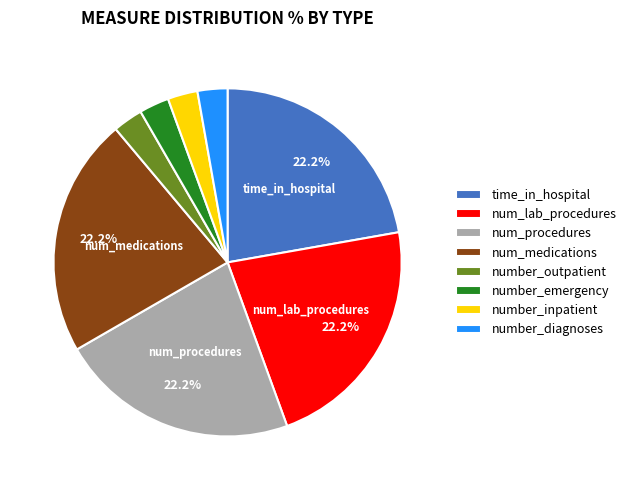

What is the ratio of the value at number_outpatient to the value at number_emergency?

1.0